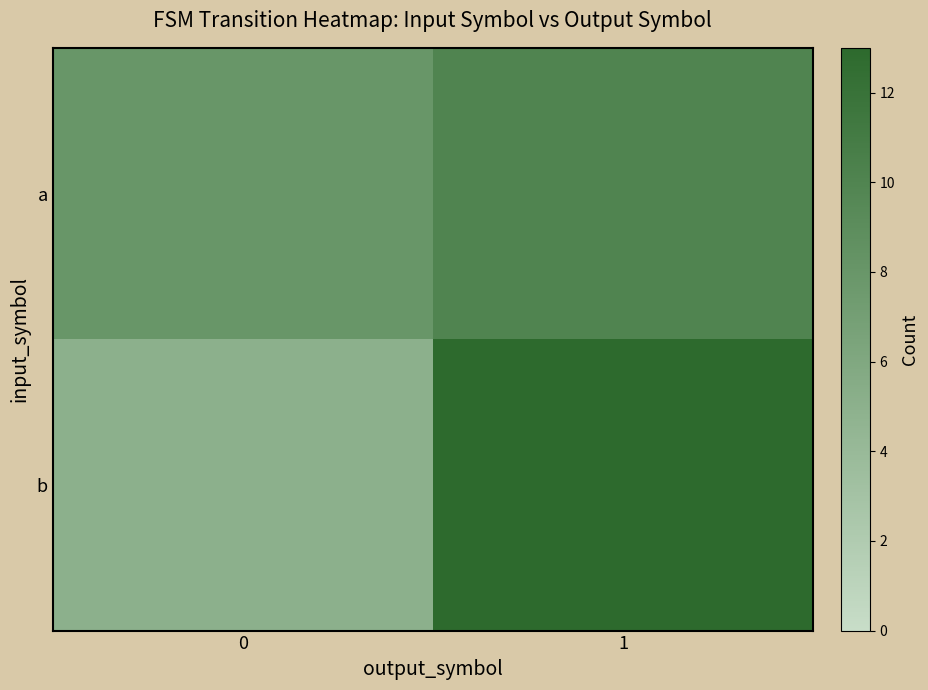

Which series has the widest spread of values?

row_1